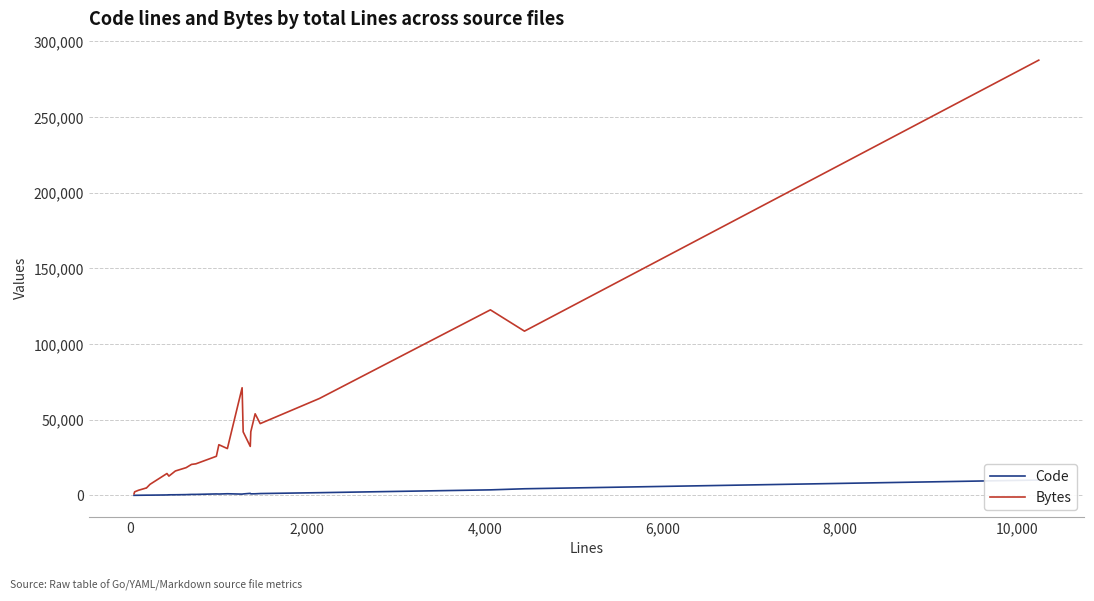

What is the highest value of the Bytes series?

287487